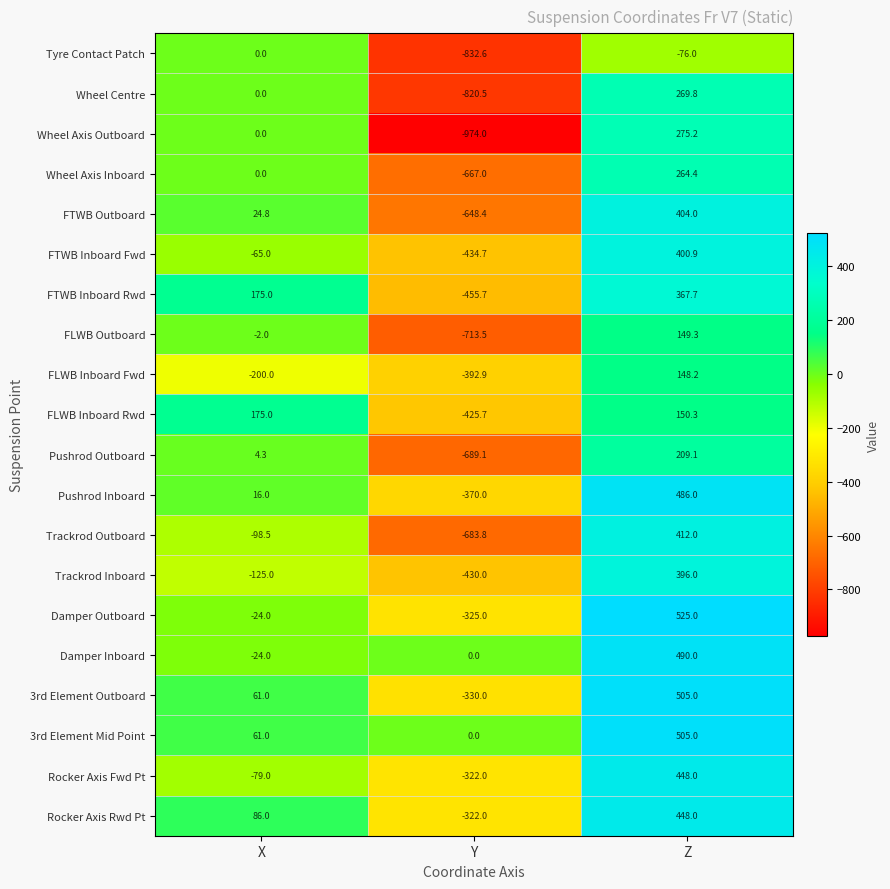

At which category is the sum across all series the highest?

Z